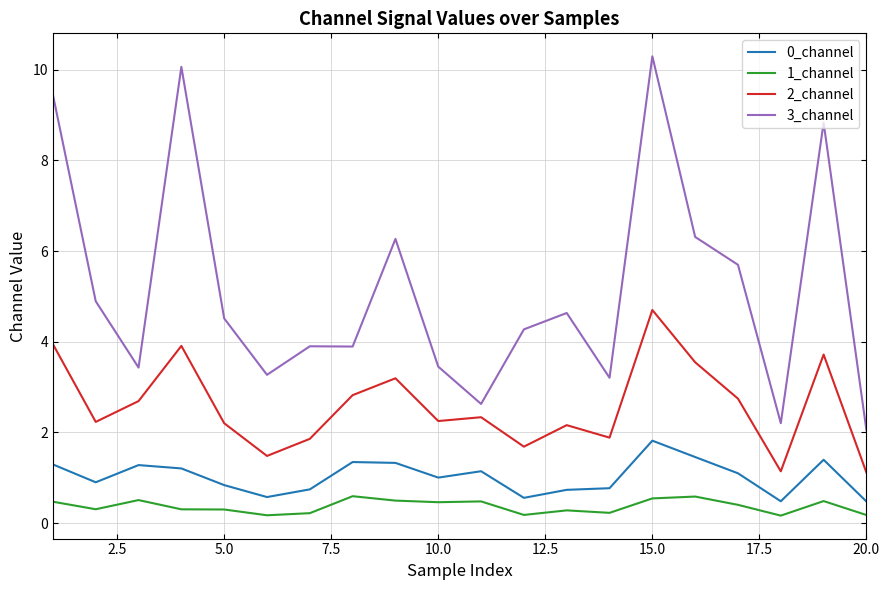

Which series has the largest total across all categories?

3_channel